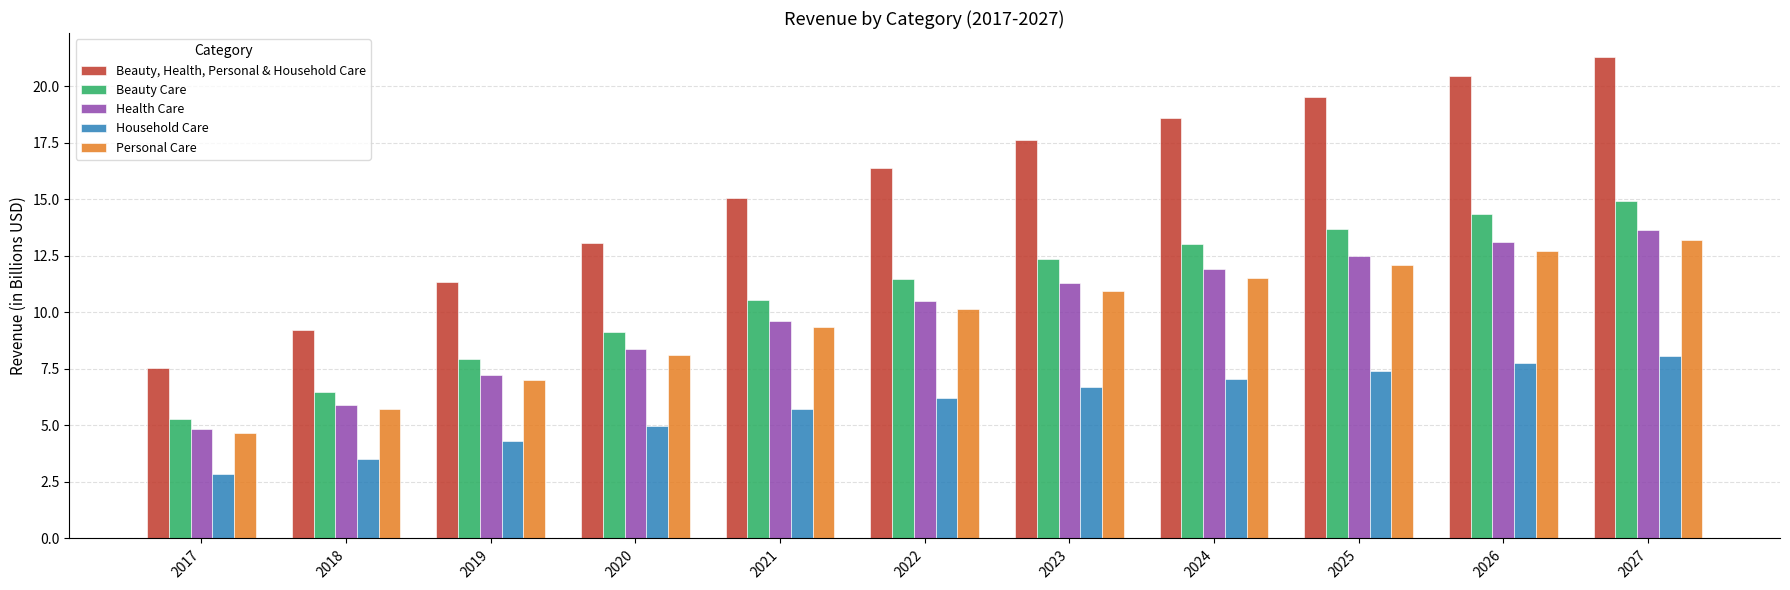

The value of Household Care at 2020 is 5.0. True or false?

True